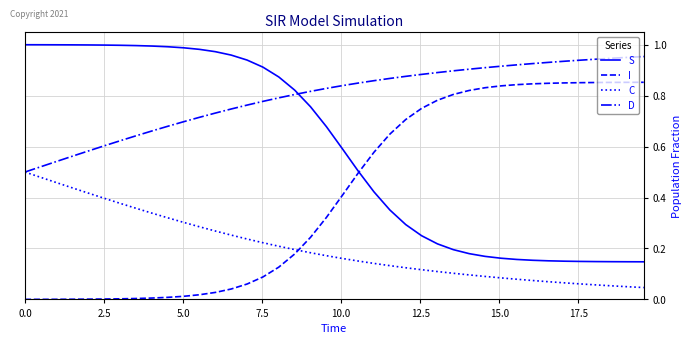

True or false: S and C intersect in this chart.

False